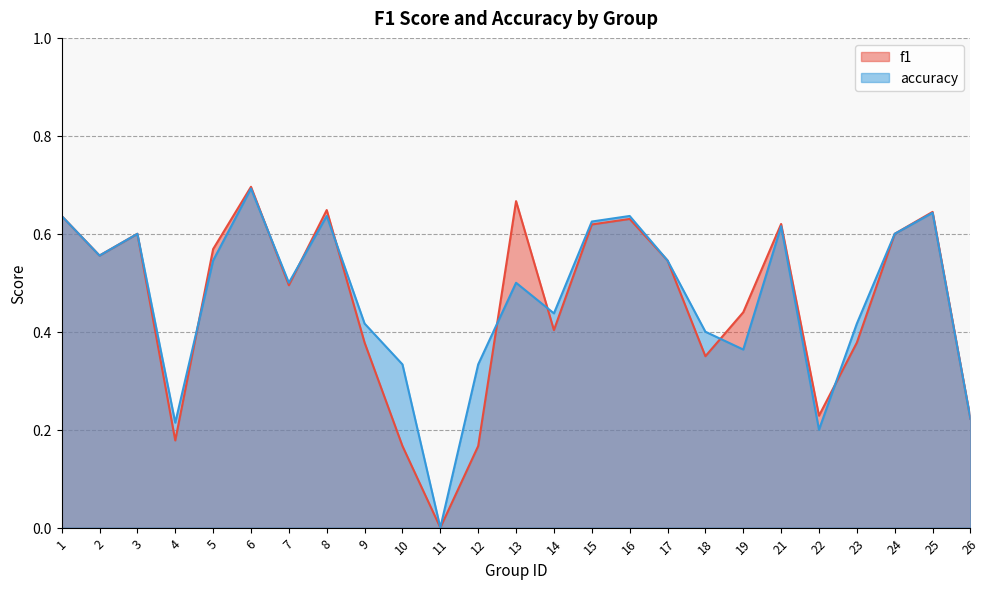

Reading left to right, list all the values displayed in this chart.

f1: 0.6	0.6	0.6	0.2	0.6	0.7	0.5	0.6	0.4	0.2	0.0	0.2	0.7	0.4	0.6	0.6	0.5	0.3	0.4	0.6	0.2	0.4	0.6	0.6	0.2
accuracy: 0.6	0.6	0.6	0.2	0.5	0.7	0.5	0.6	0.4	0.3	0.0	0.3	0.5	0.4	0.6	0.6	0.5	0.4	0.4	0.6	0.2	0.4	0.6	0.6	0.2